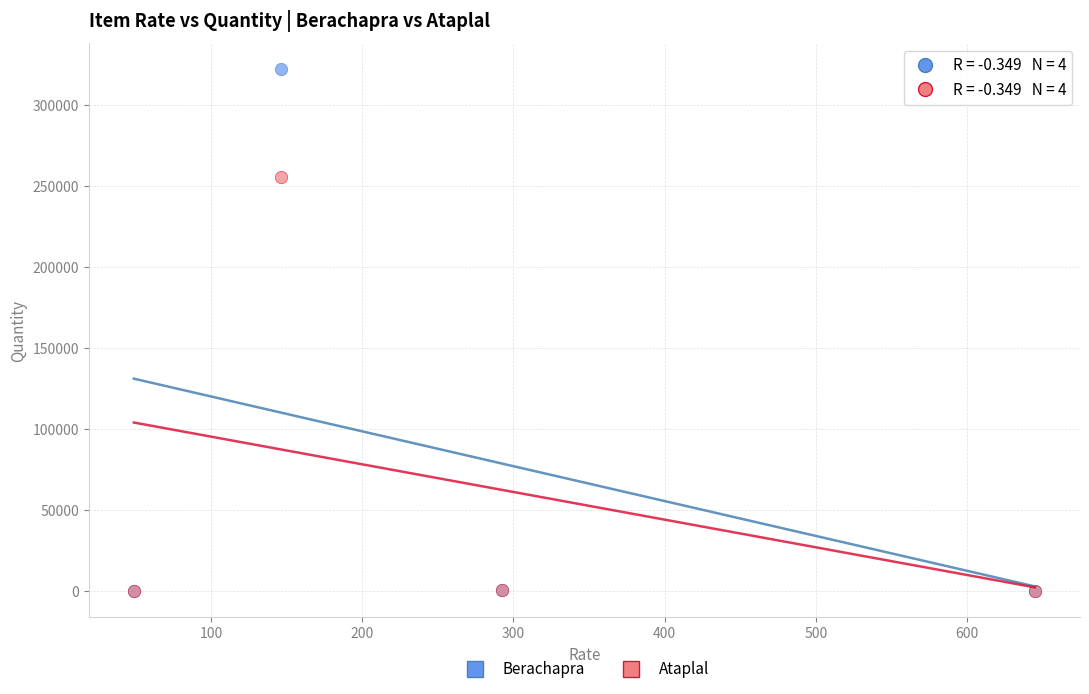

Across all series, what Y value is closest to 161073?

255623.0